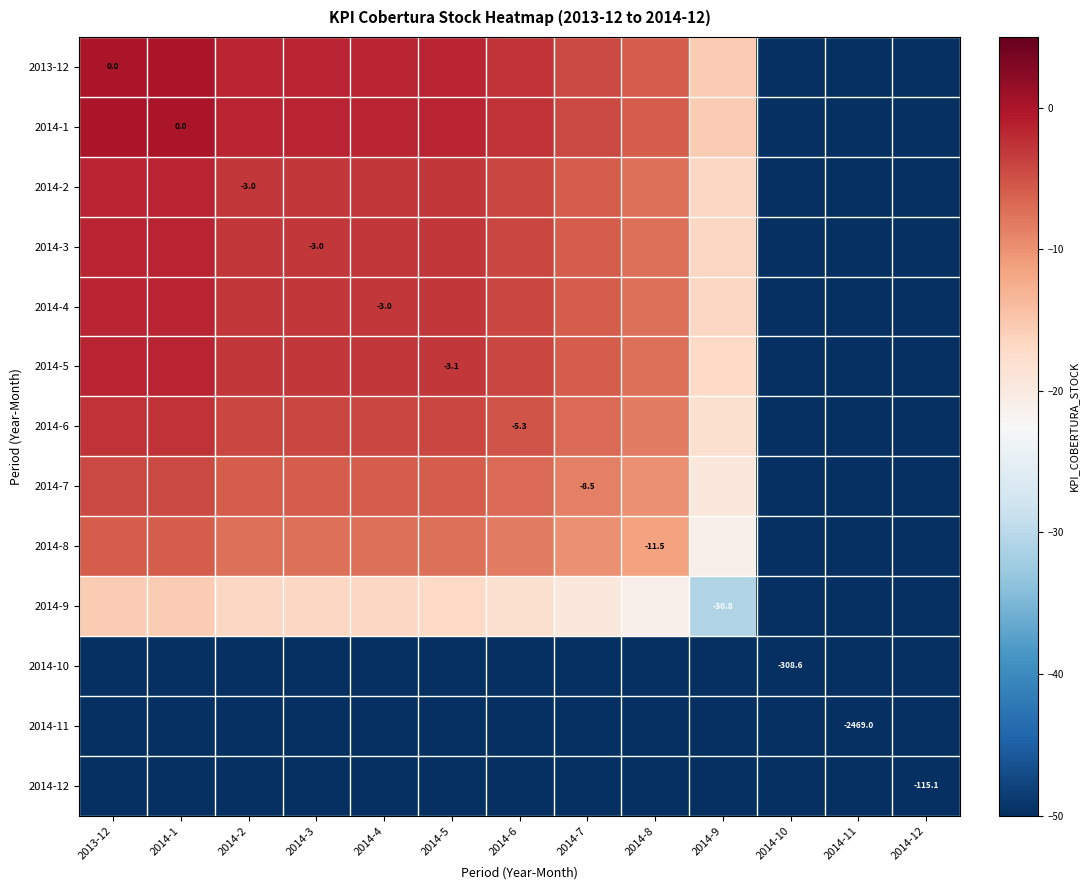

What is the smallest value displayed?

-2469.0